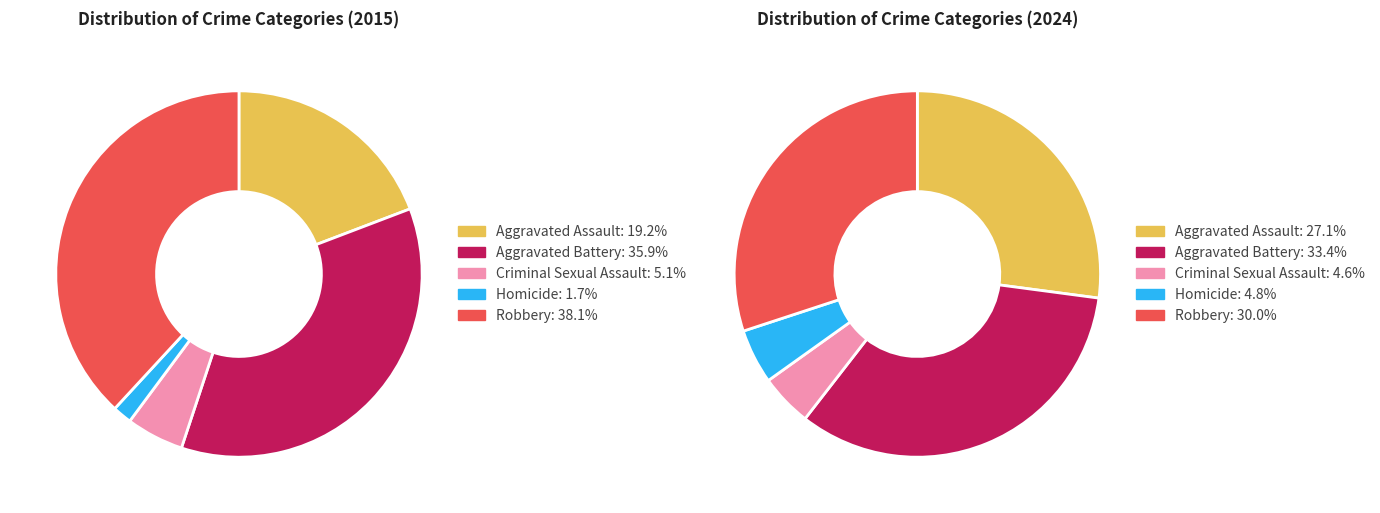

To the nearest percent, what is the combined percentage of 4 and values_2024?

74%